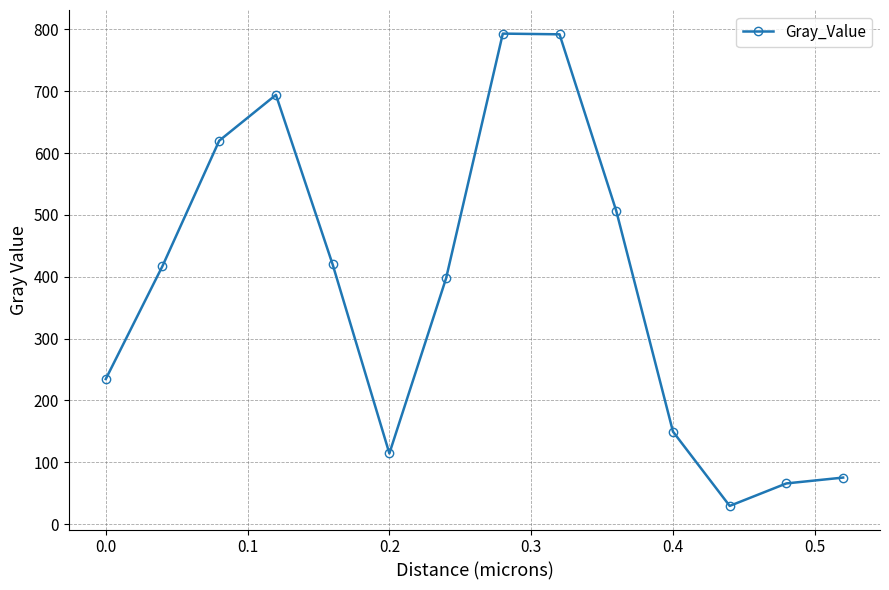

What is the difference between the maximum and minimum values?

763.8